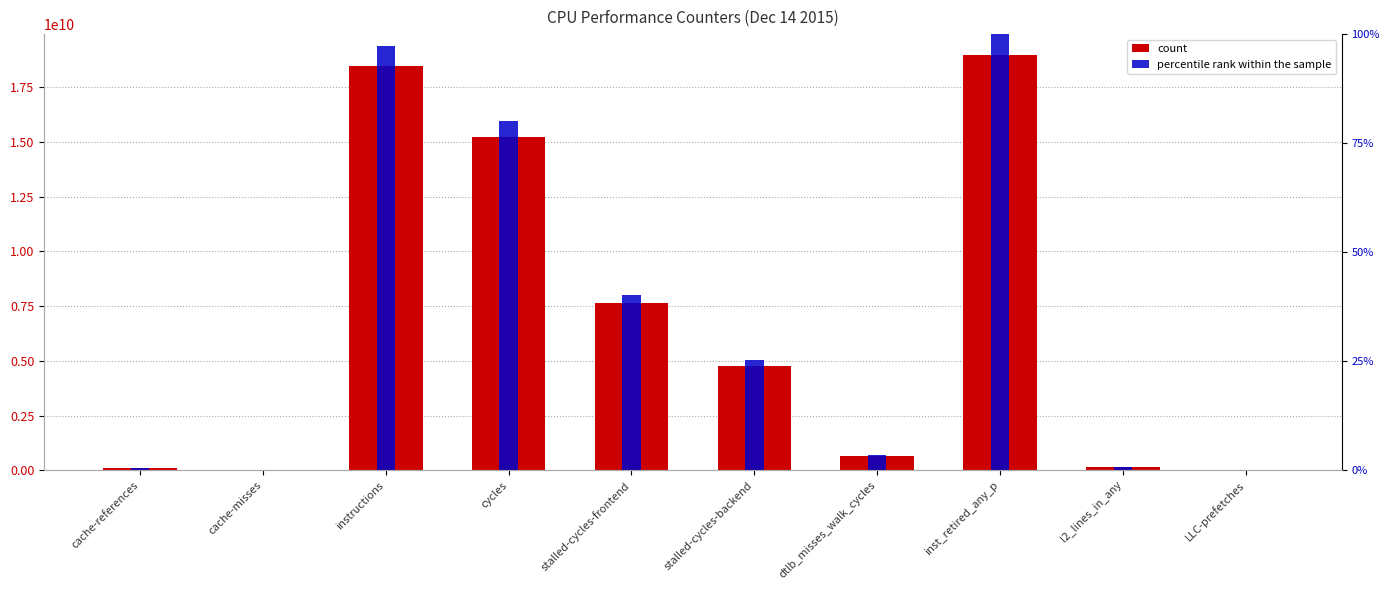

Reading left to right, list all the values displayed in this chart.

count: 110968641.0	22994996.0	18477432258.0	15208048279.0	7630056666.0	4778933785.0	660912158.0	18976359066.0	131403139.0	9572018.0
percentile rank within the sample: 0.6	0.1	97.4	80.1	40.2	25.2	3.5	100.0	0.7	0.1